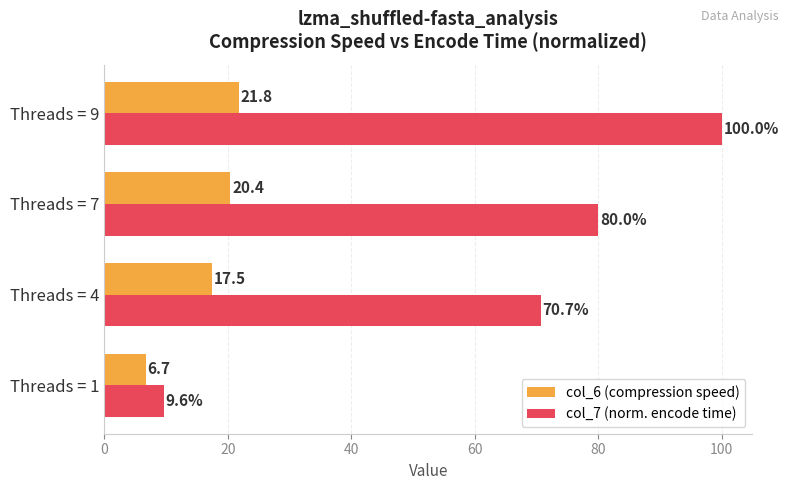

At which label is col_7 (norm. encode time) closest to 54?

Threads = 4